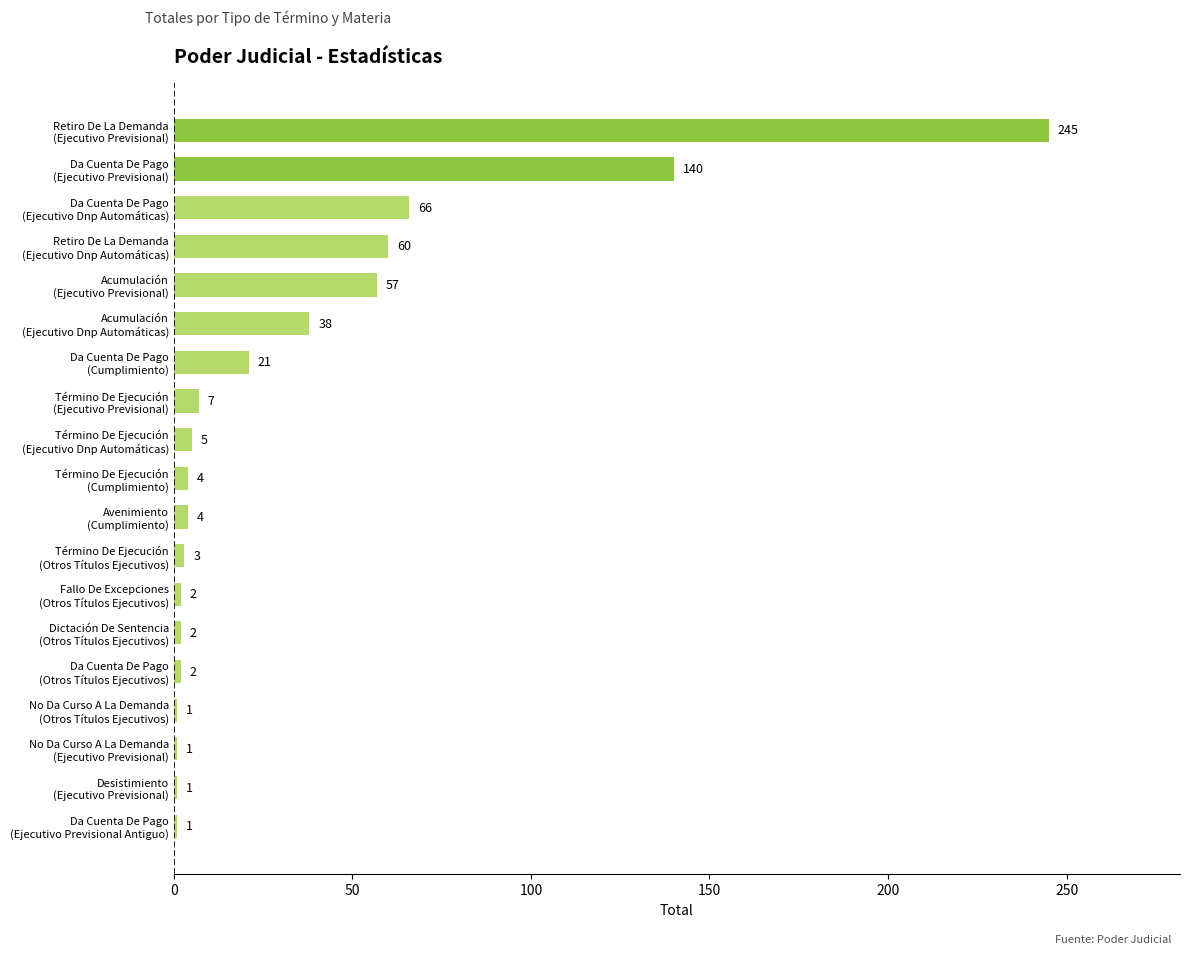

What is the maximum value shown in the chart?

245